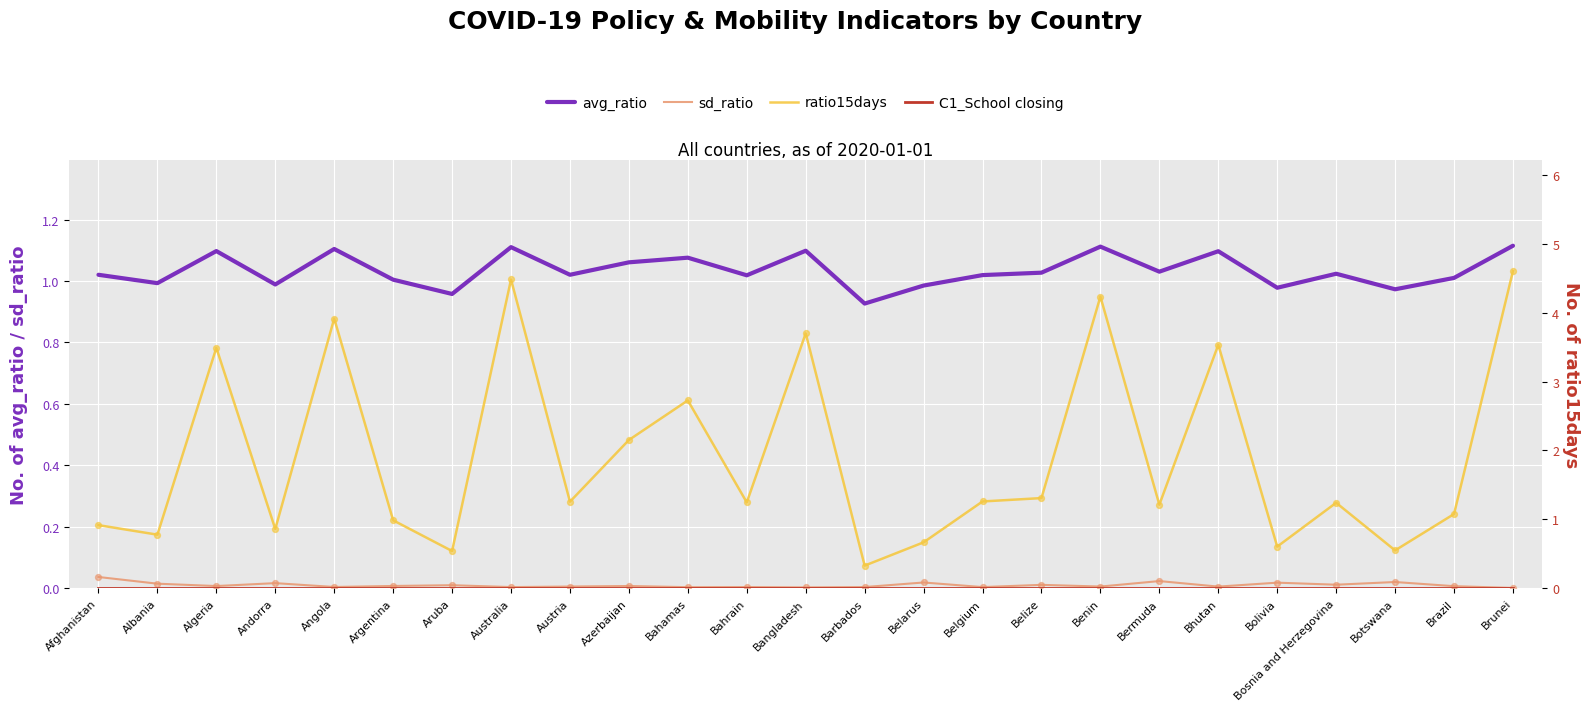

At which category is the sum across all series the highest?

Brunei